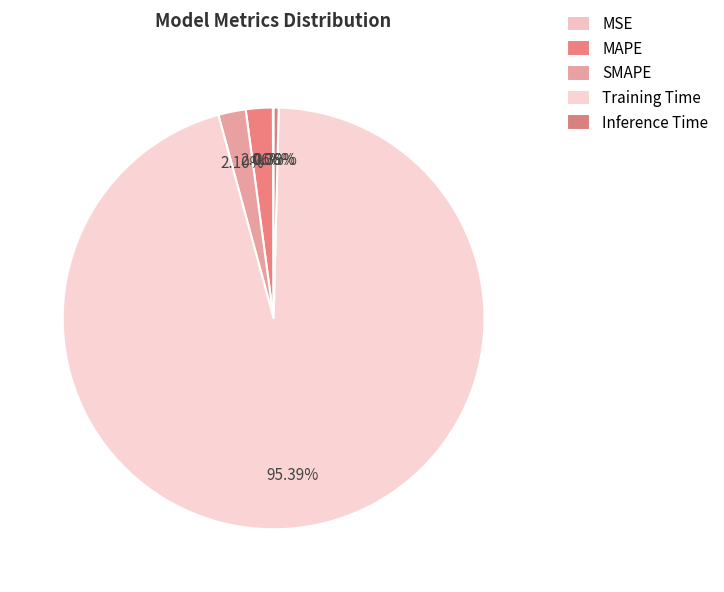

The SMAPE slice represents 8% of the pie. True or false?

False